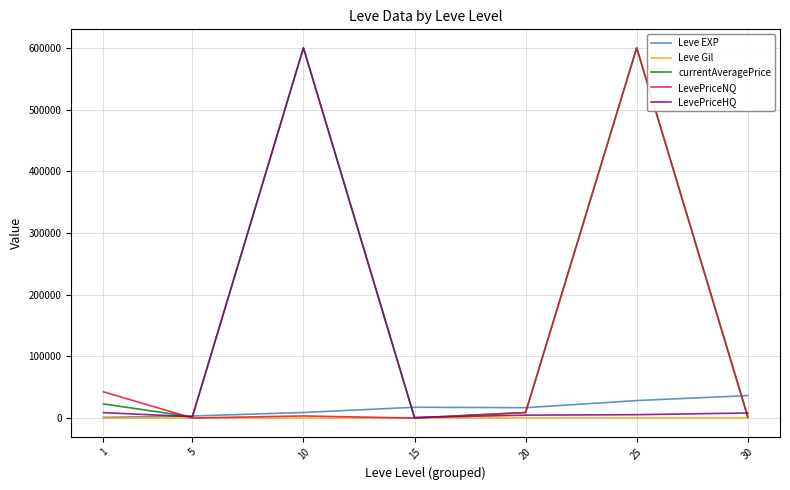

What is the total value across all series at 25?

1234251.9